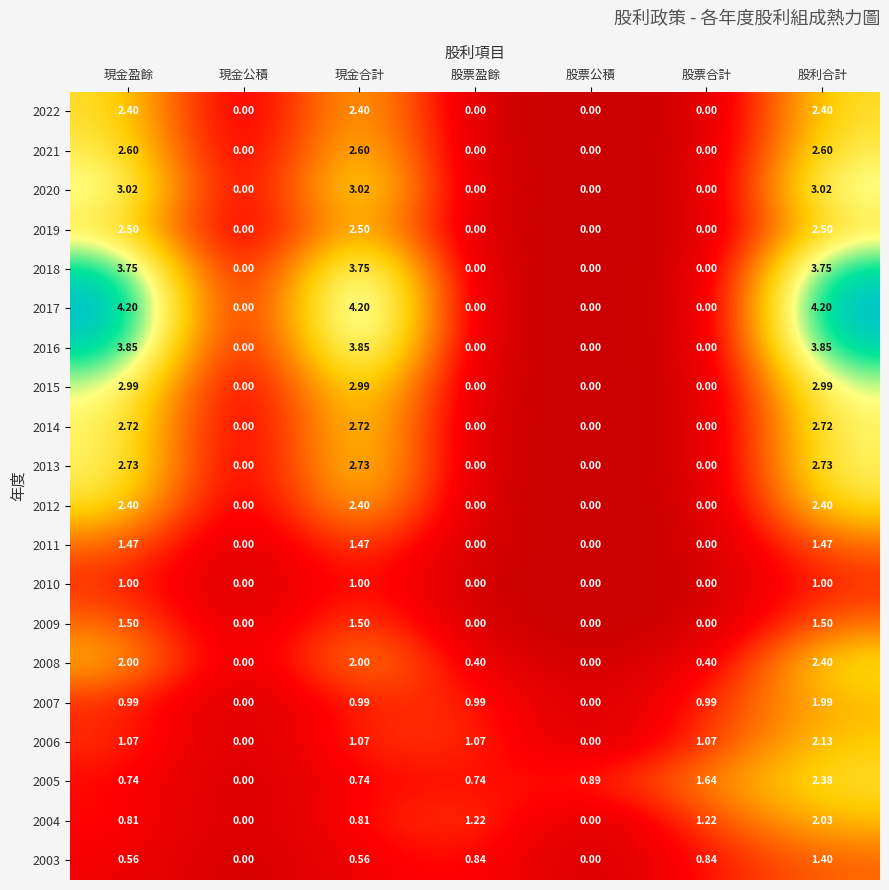

What is the maximum value shown in the chart?

4.2